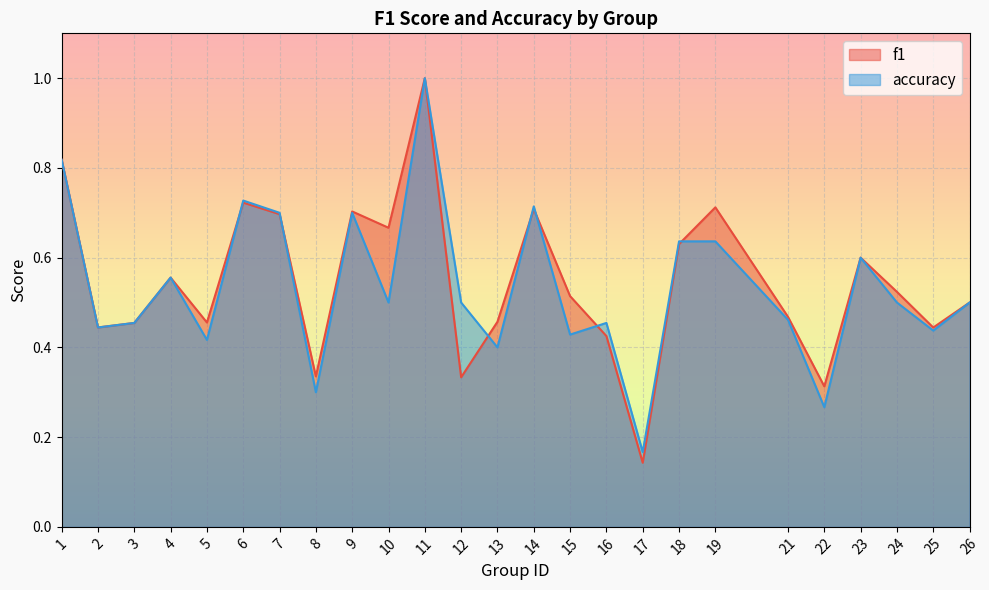

Rank the series by their maximum value, from lowest to highest.

f1, accuracy